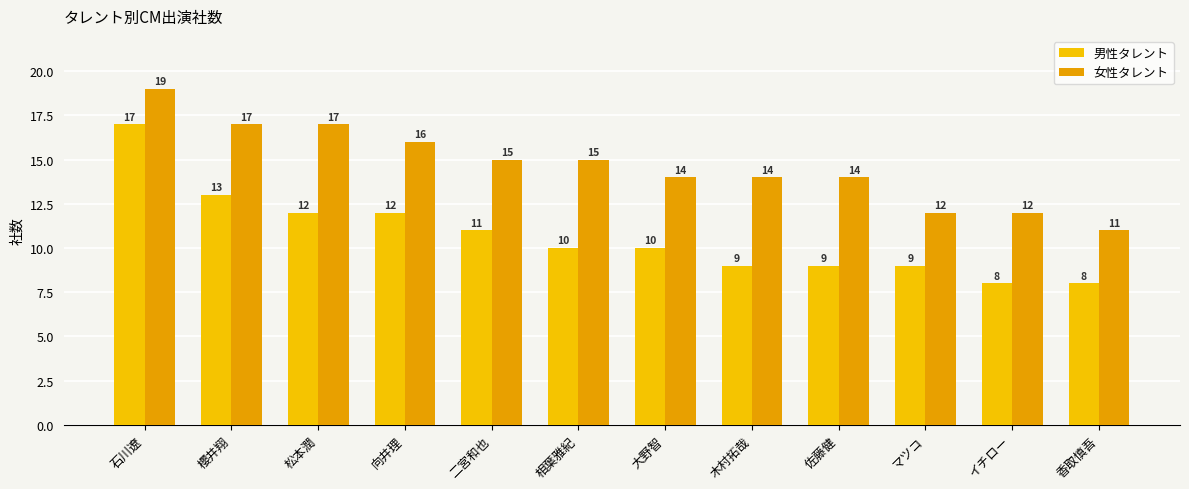

What is the label of the 1st bar from the left?

石川遼